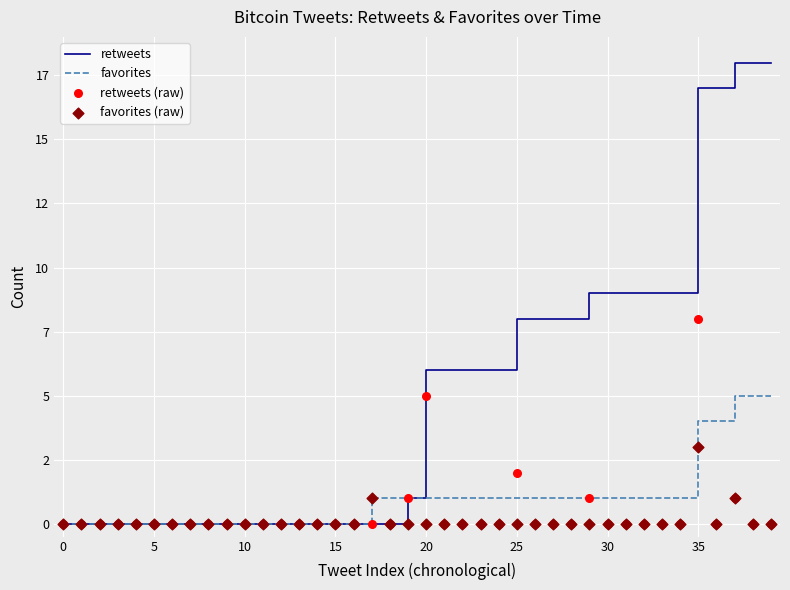

At how many categories does at least one series exceed 4?

20